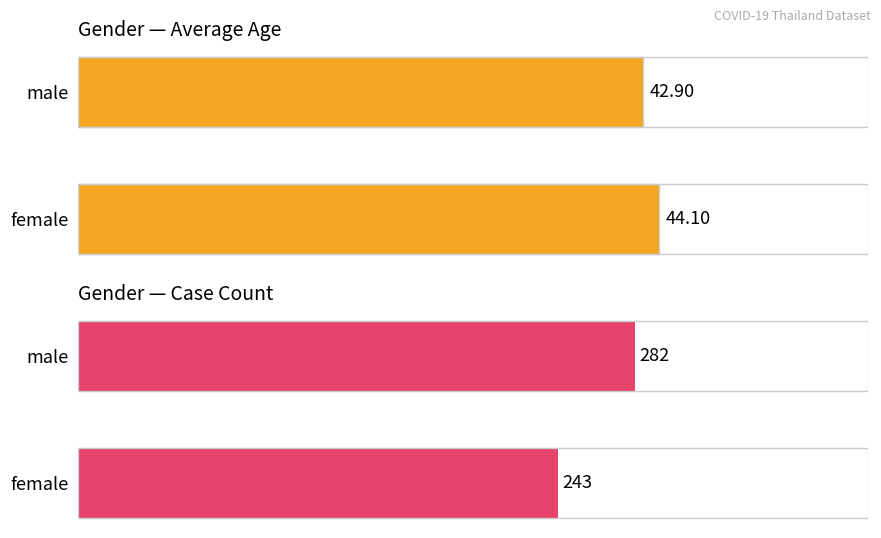

What are all the series names shown in the legend?

Average Age, Count